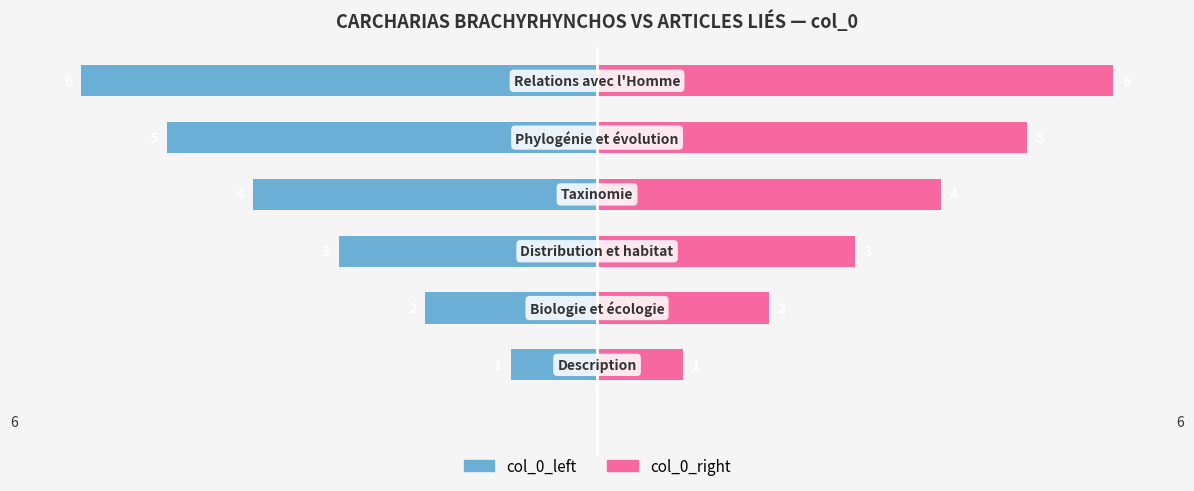

Does the chart contain stacked bars?

No